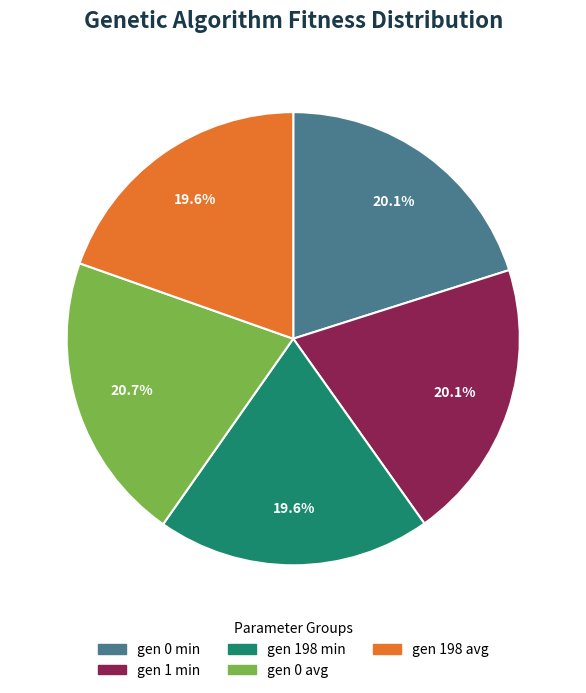

Does gen 1 min account for over 50% of the chart?

No